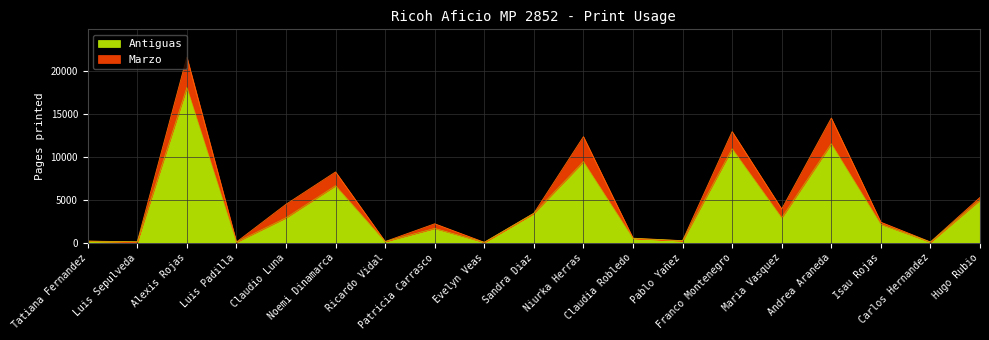

What is the minimum value shown in the chart?

34